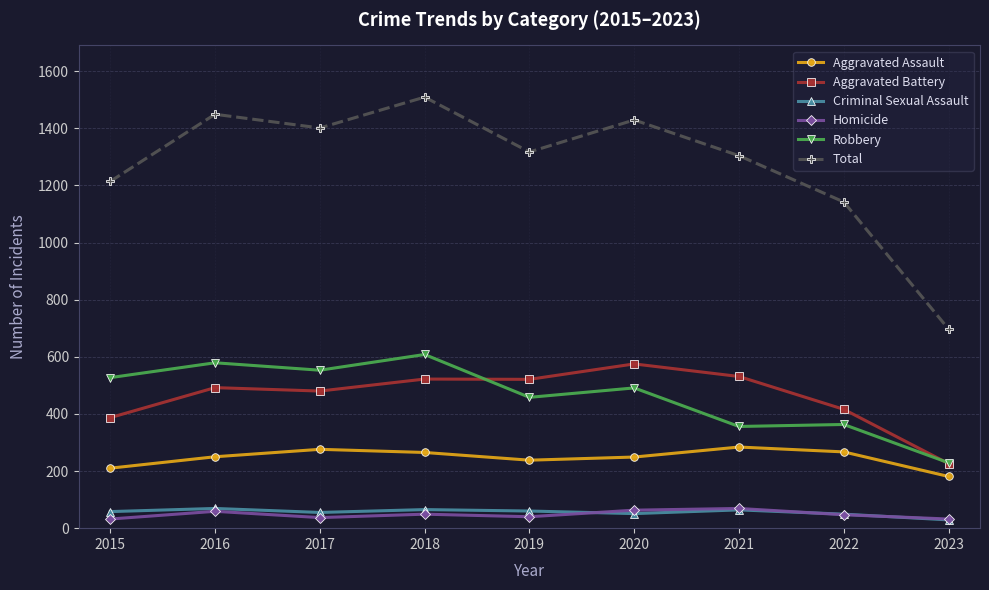

True or false: Aggravated Assault and Robbery intersect in this chart.

False